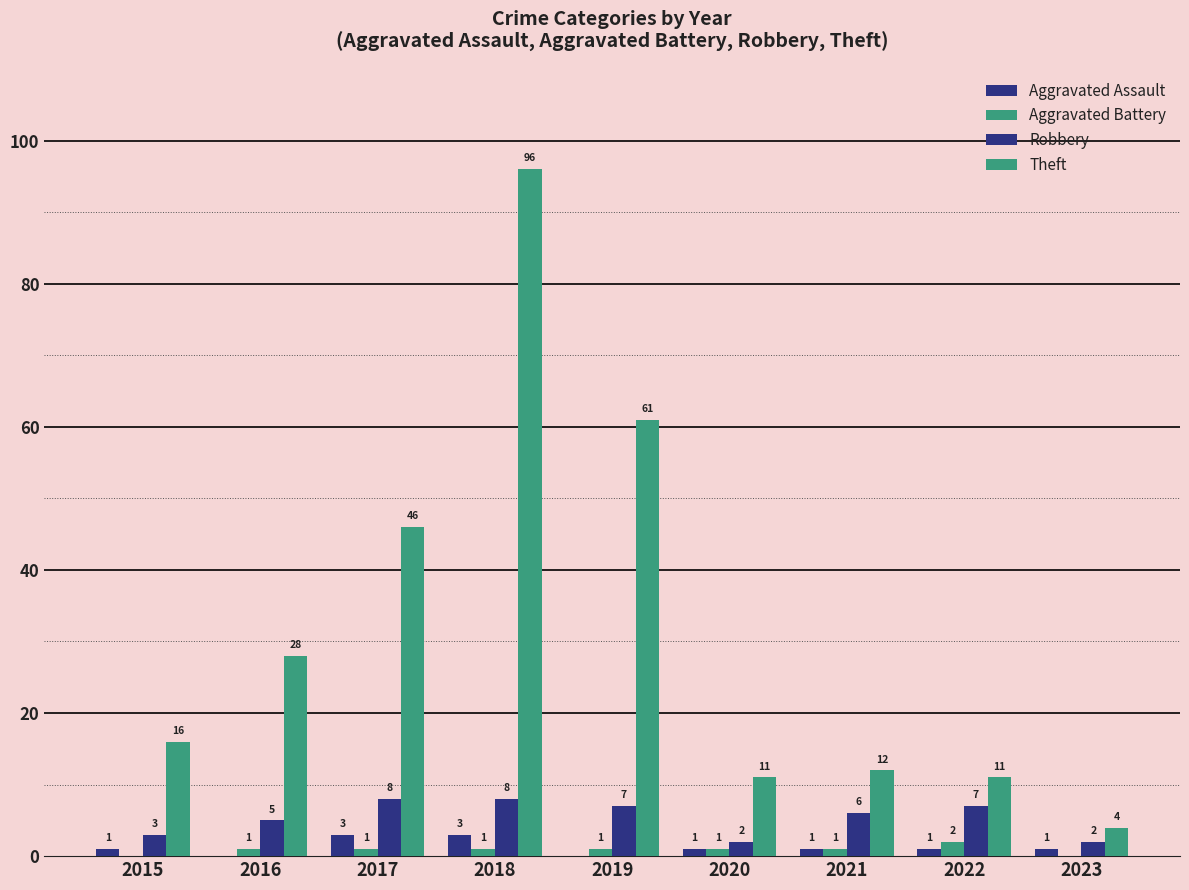

What is the spread (max minus min) of values at 2016?

28